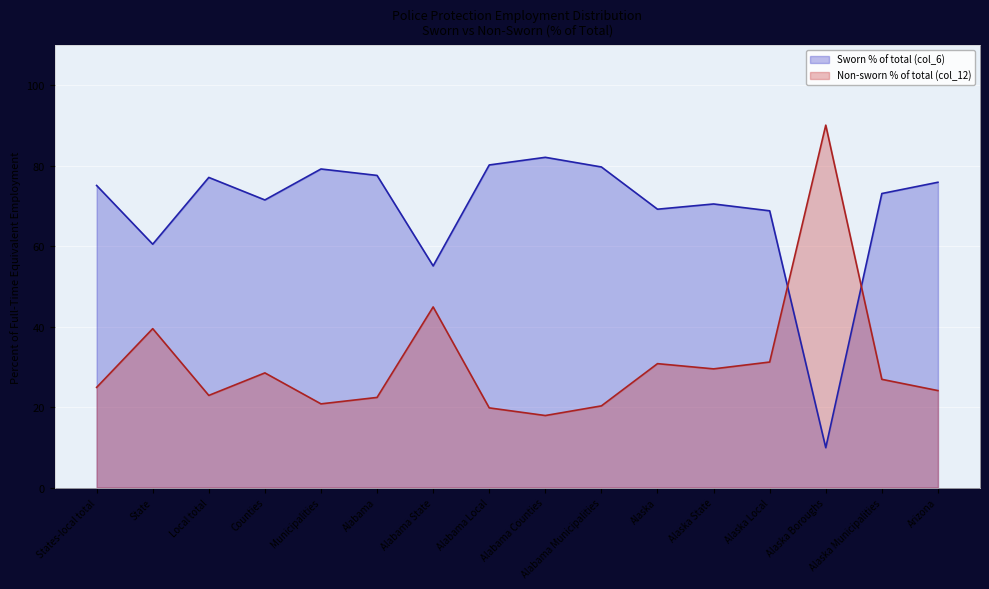

What is the greatest value displayed?

90.1